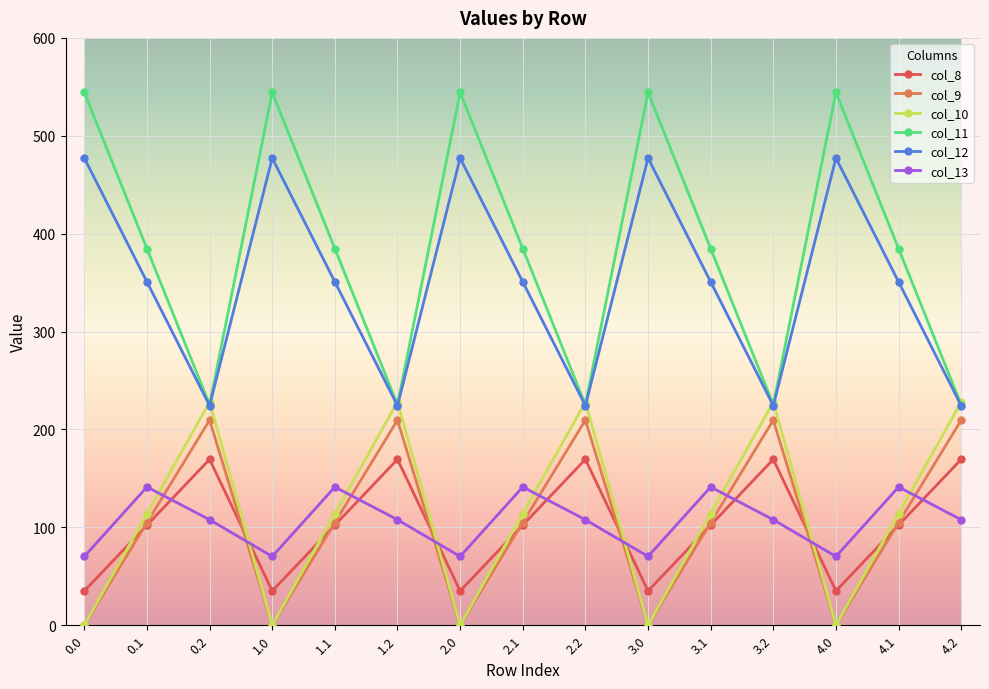

Is this an area chart (filled region under the line)?

No